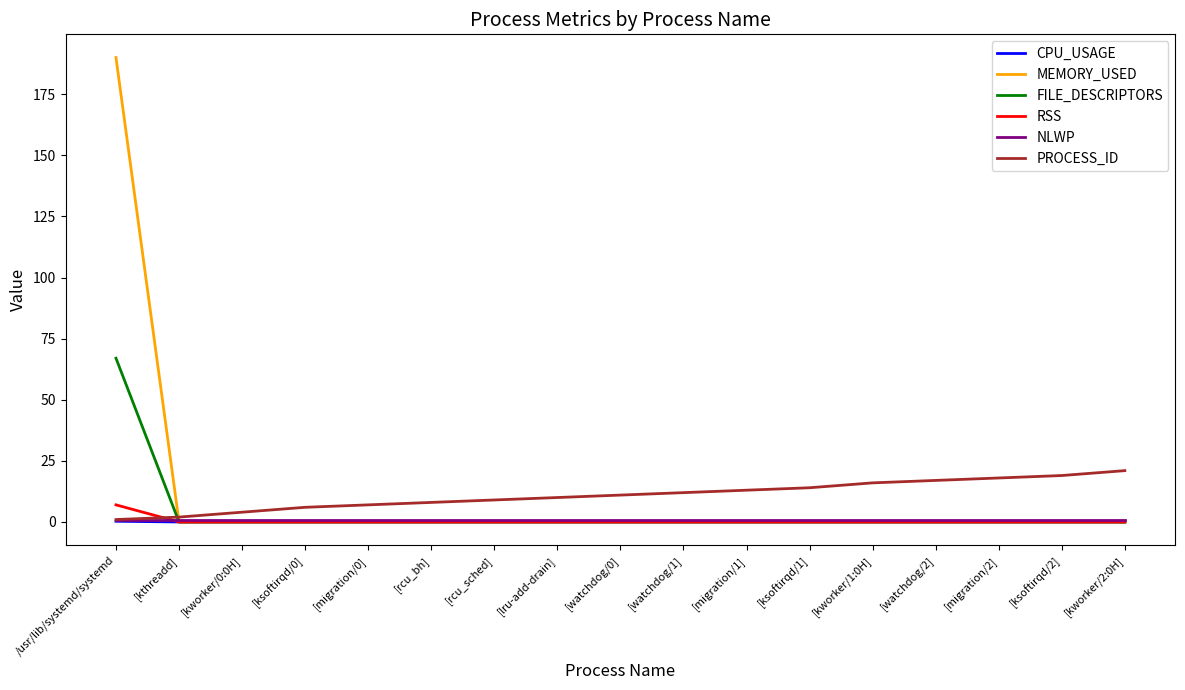

Is it true that RSS equals 0.0 at [lru-add-drain]?

True